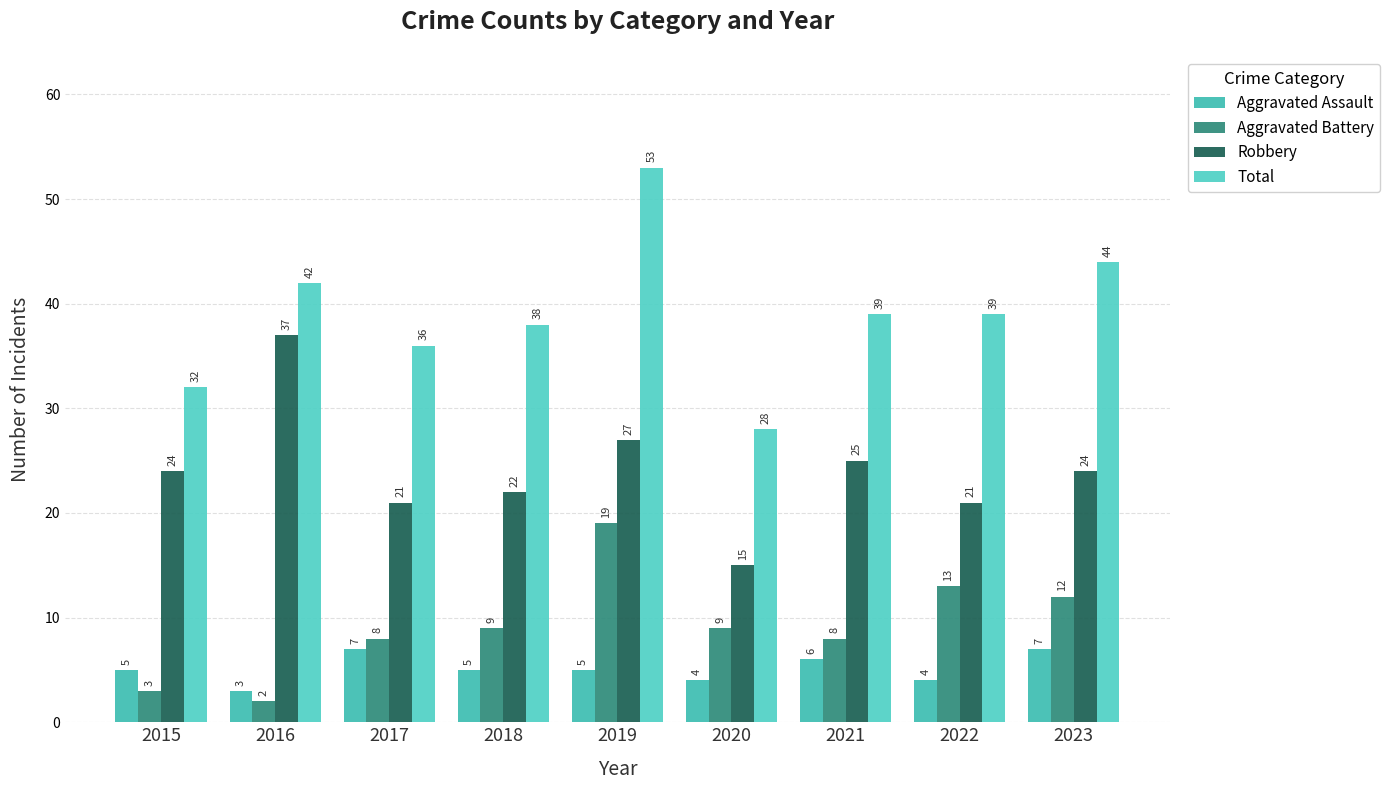

Count the number of data series in this chart.

4